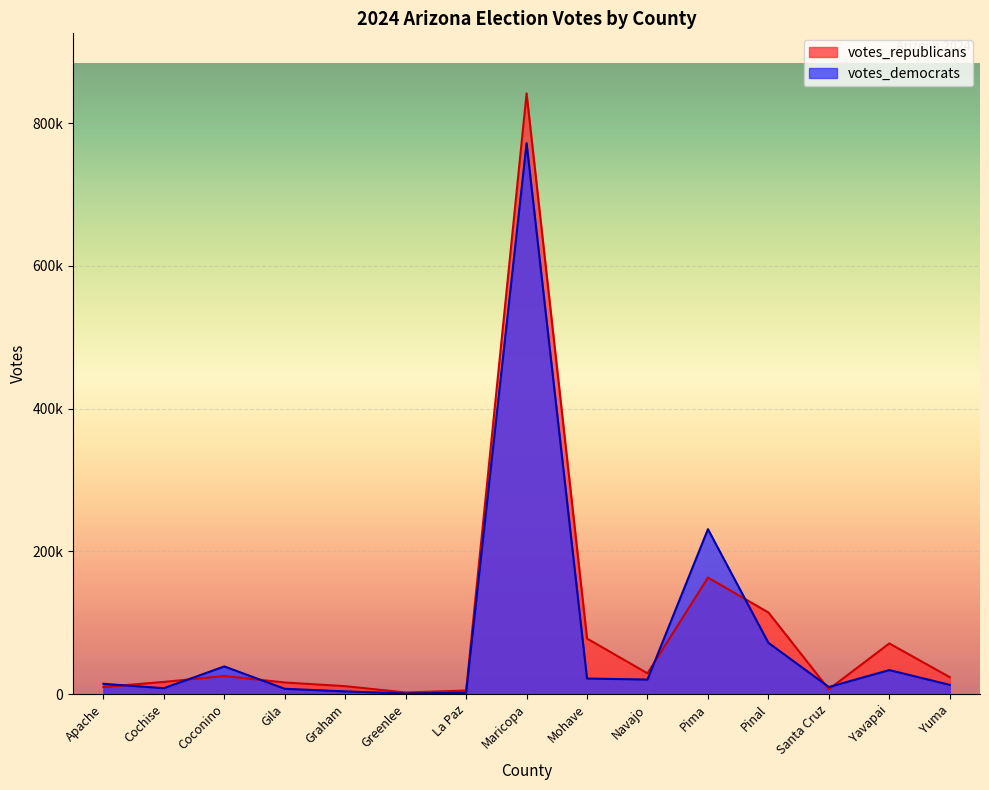

Reading right to left, list all the values displayed in this chart.

votes_republicans: Yuma=23784	Yavapai=71063	Santa Cruz=6878	Pinal=114462	Pima=163359	Navajo=29168	Mohave=77920	Maricopa=841632	La Paz=5106	Greenlee=2307	Graham=11176	Gila=16346	Coconino=25443	Cochise=17146	Apache=10028
votes_democrats: Yuma=12996	Yavapai=33719	Santa Cruz=9997	Pinal=71905	Pima=231168	Navajo=20411	Mohave=21922	Maricopa=771997	La Paz=1935	Greenlee=954	Graham=3867	Gila=7506	Coconino=38839	Cochise=8358	Apache=14470